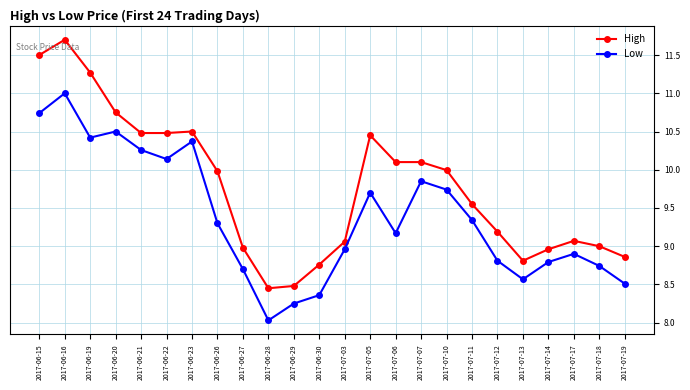

What is the difference between the maximum and second lowest values in the High series?

3.2